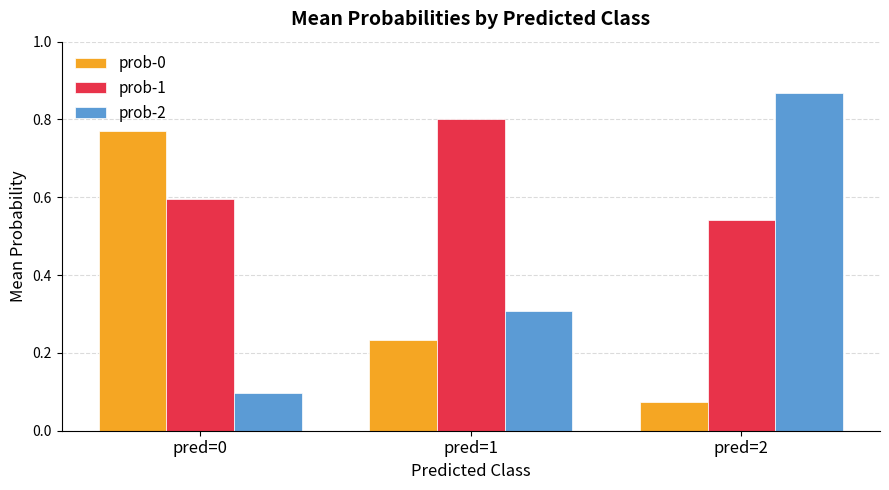

At which label does prob-0 reach its peak?

pred=0